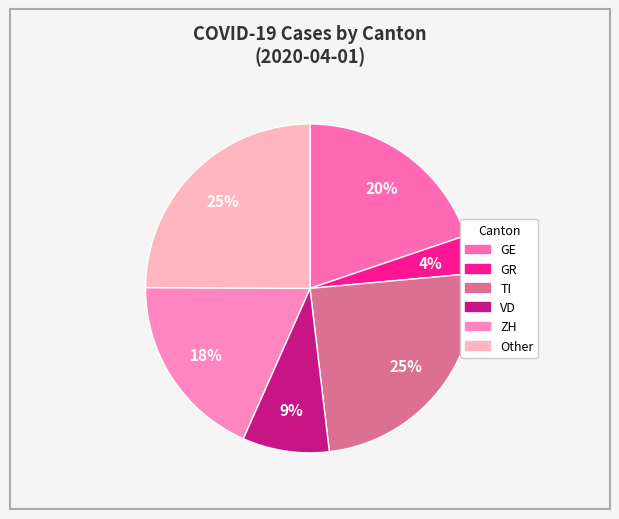

To the nearest percent, what is the difference between the largest and smallest slice percentages?

21%